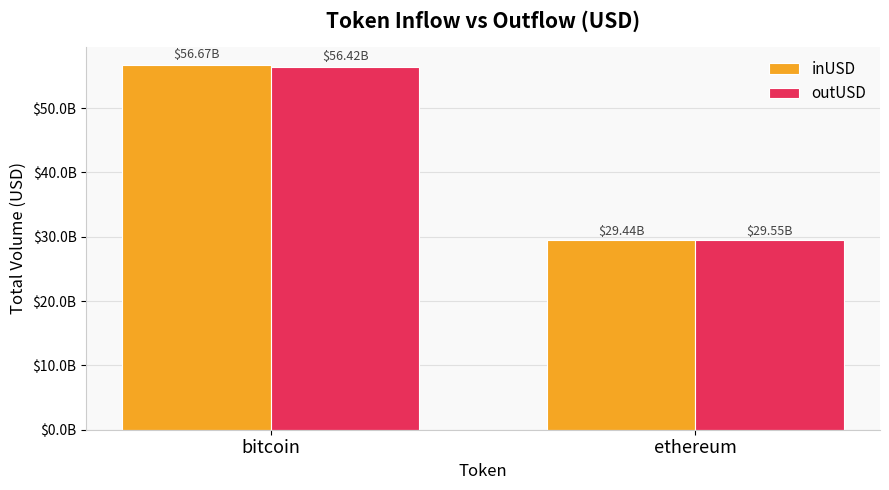

What are all the series names shown in the legend?

inUSD, outUSD